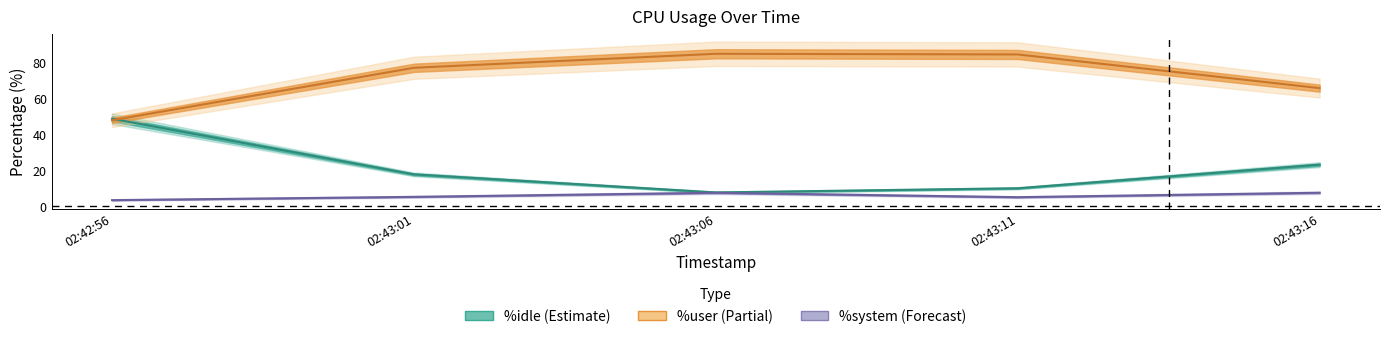

True or false: %system and %idle cross at least once.

False